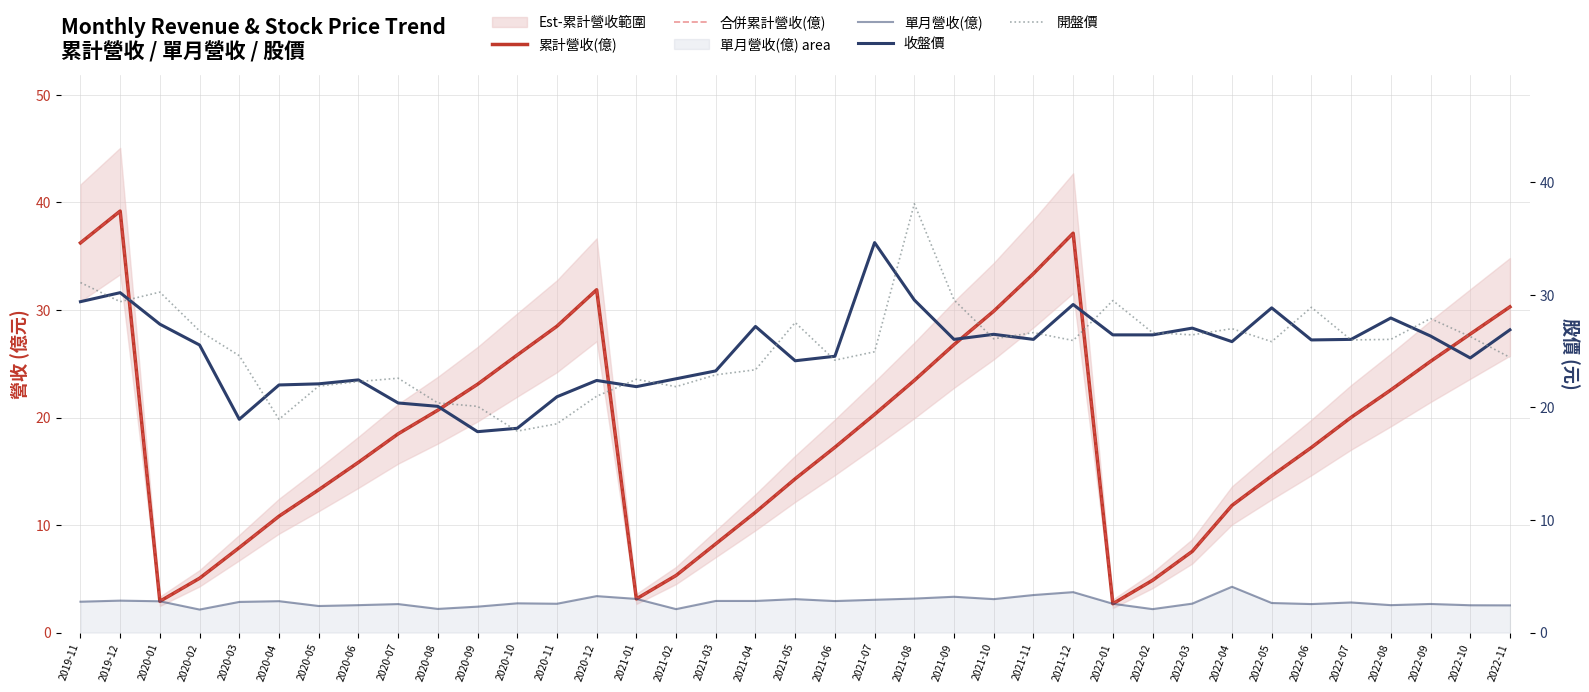

What is the label of the 12th point from the right?

2021-12